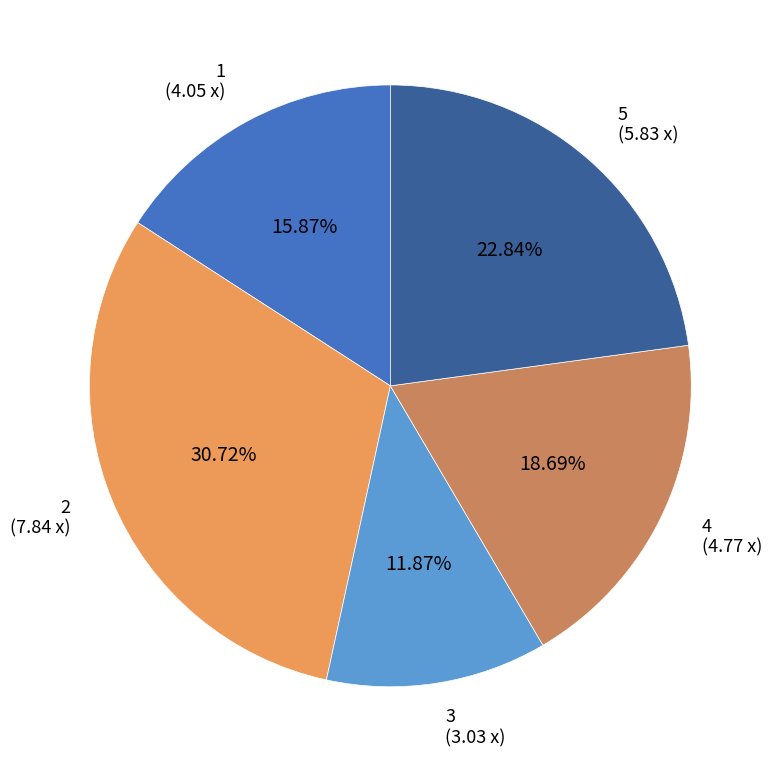

Is there any slice that represents more than half of the pie?

No